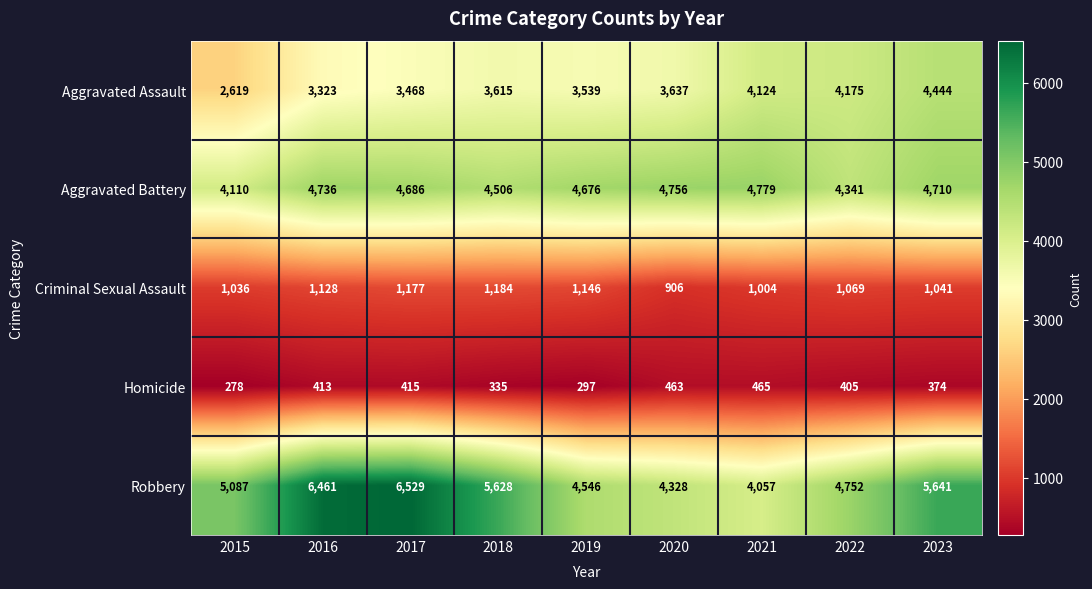

What is the greatest value displayed?

6529